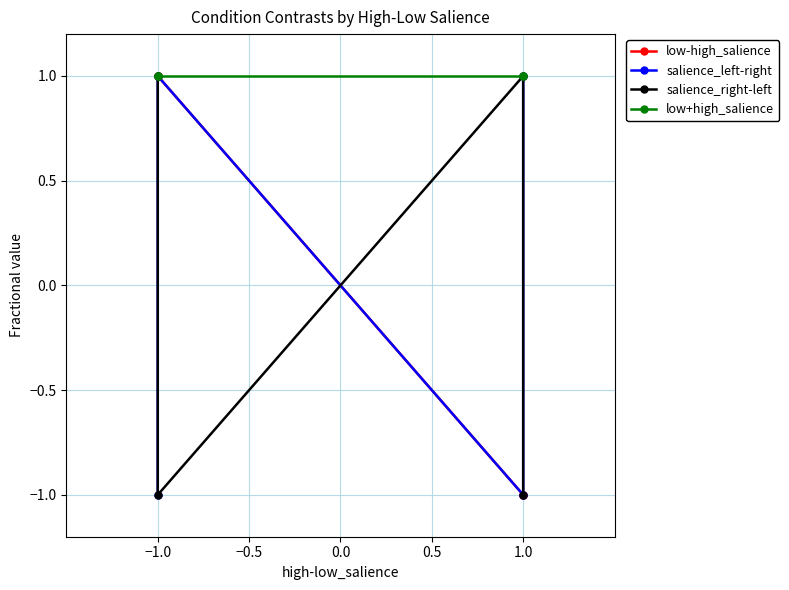

Is this an area chart (filled region under the line)?

No